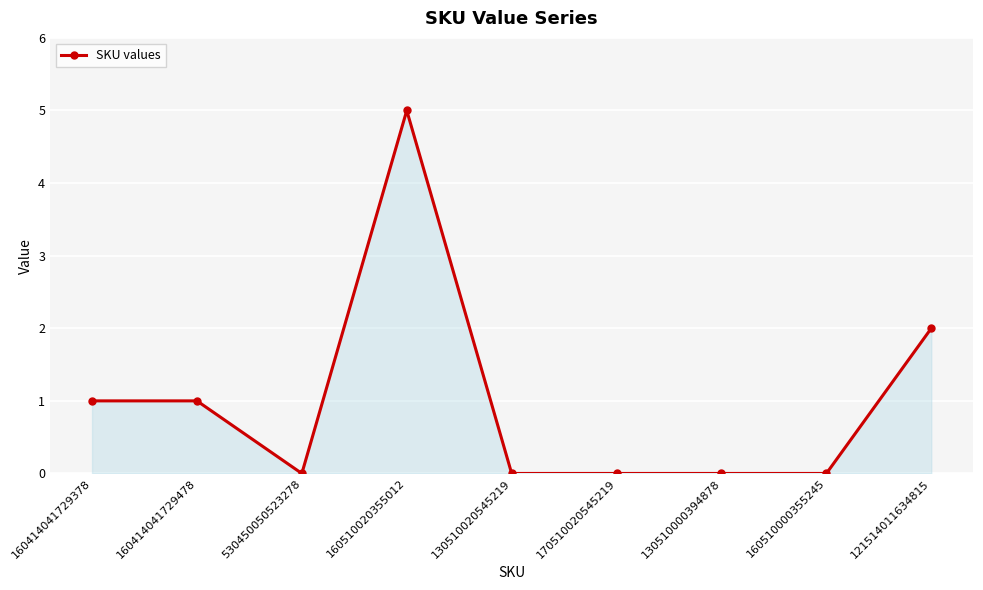

The value at 130510000394878 is 0. True or false?

True